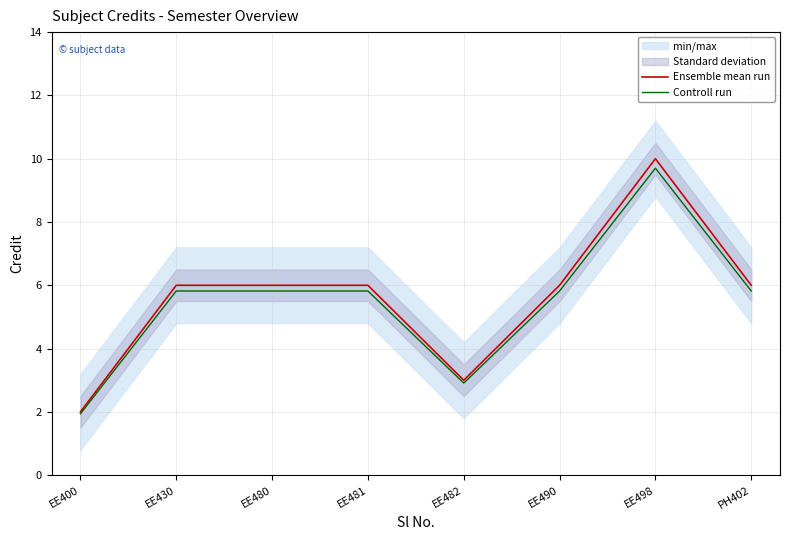

What is the sum of all Ensemble mean run values?

45.0